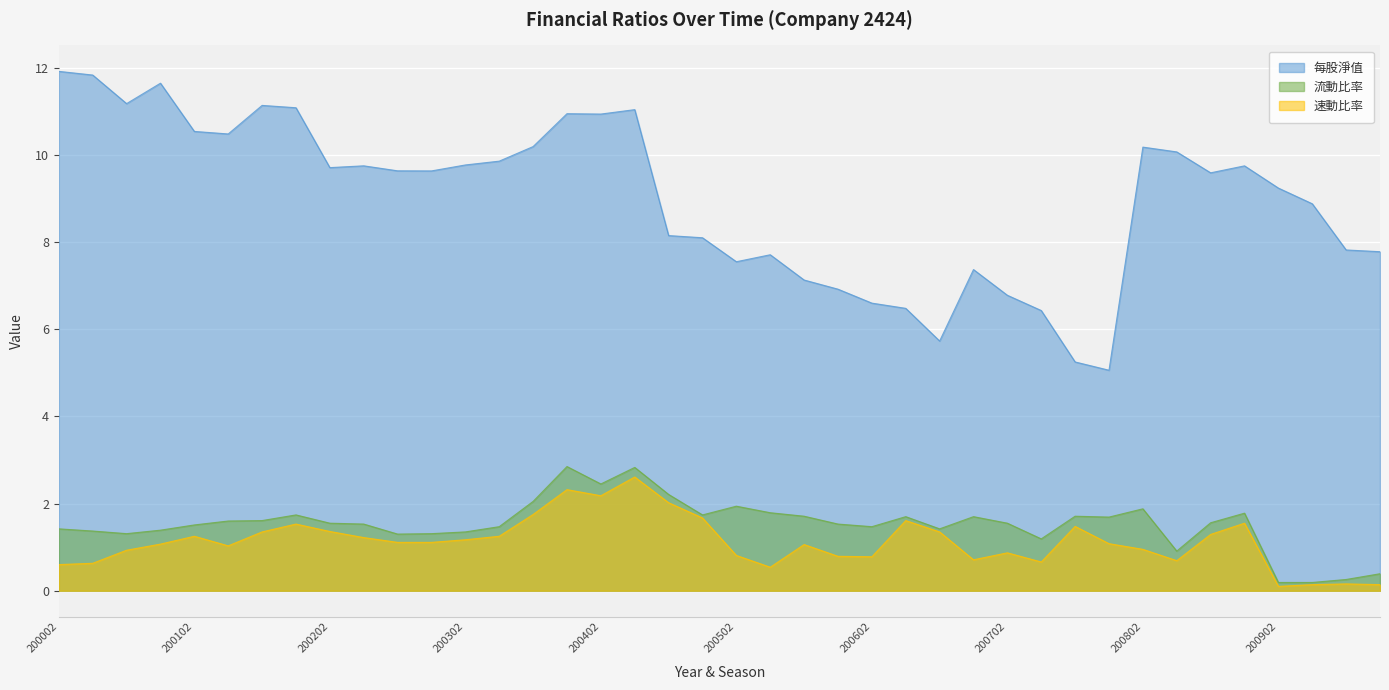

What is the total value across all series at 201001?

8.3